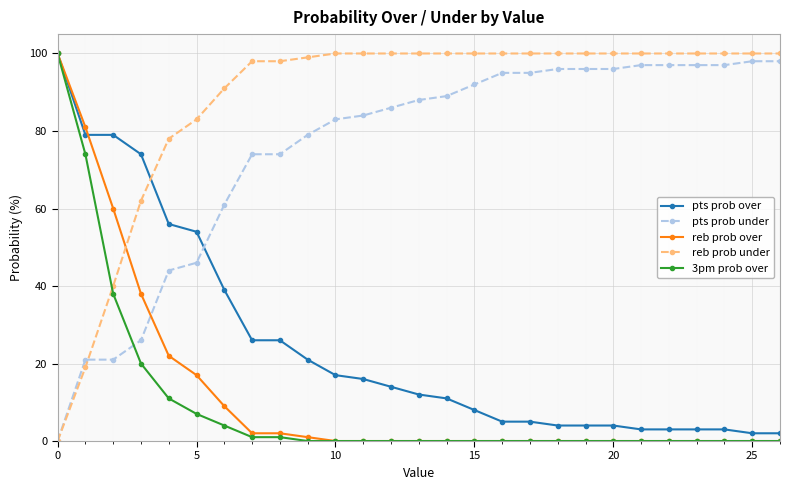

How many distinct data groups are displayed?

5